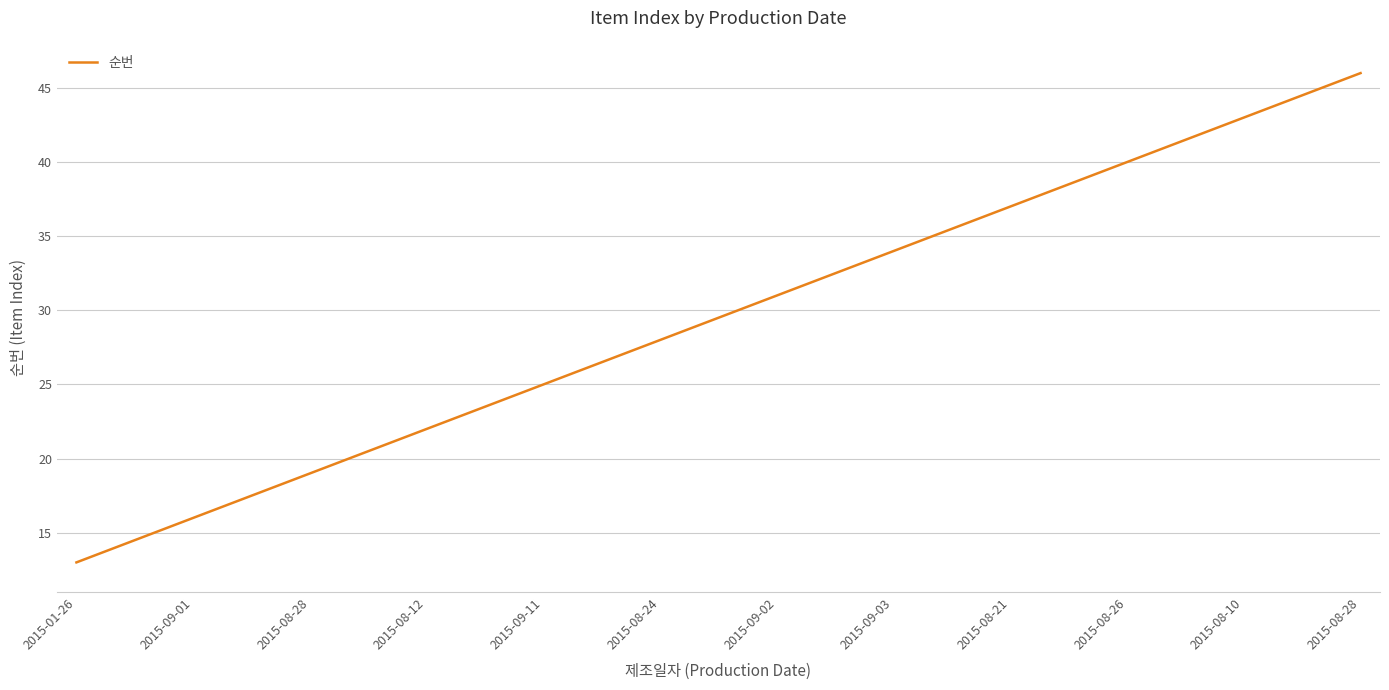

Reading left to right, list all the values displayed in this chart.

13	14	15	16	17	18	19	20	21	22	23	24	25	26	27	28	29	30	31	32	33	34	35	36	37	38	39	40	41	42	43	44	45	46